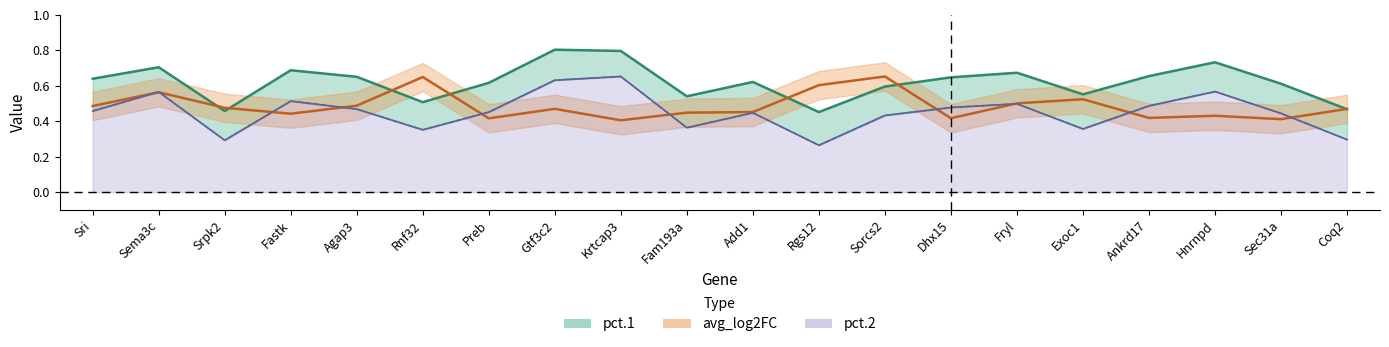

What is the difference between the maximum and second lowest values in the pct.1 series?

0.3